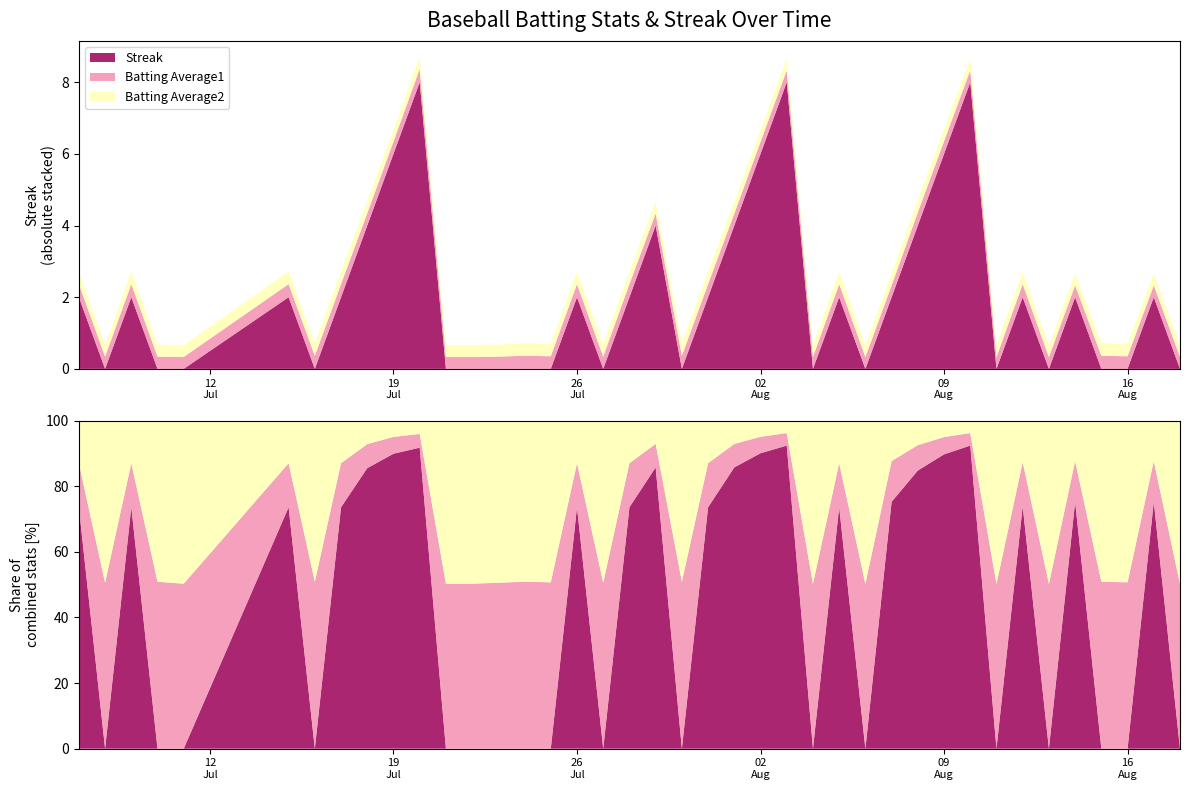

Reading left to right, transcribe all the data shown in this chart.

Streak: 0=2.0	1=0.0	2=2.0	3=0.0	4=0.0	5=2.0	6=0.0	7=2.0	8=4.0	9=6.0	10=8.0	11=0.0	12=0.0	13=0.0	14=0.0	15=0.0	16=2.0	17=0.0	18=2.0	19=4.0	20=0.0	21=2.0	22=4.0	23=6.0	24=8.0	25=0.0	26=2.0	27=0.0	28=2.0	29=4.0	30=6.0	31=8.0	32=0.0	33=2.0	34=0.0	35=2.0	36=0.0	37=0.0	38=2.0	39=0.0
Batting Average1: 0=0.4	1=0.3	2=0.4	3=0.3	4=0.3	5=0.4	6=0.4	7=0.4	8=0.3	9=0.3	10=0.4	11=0.3	12=0.3	13=0.3	14=0.4	15=0.4	16=0.4	17=0.3	18=0.4	19=0.3	20=0.4	21=0.4	22=0.3	23=0.3	24=0.3	25=0.3	26=0.4	27=0.3	28=0.3	29=0.4	30=0.4	31=0.3	32=0.3	33=0.4	34=0.3	35=0.3	36=0.4	37=0.4	38=0.3	39=0.3
Batting Average2: 0=0.4	1=0.3	2=0.4	3=0.3	4=0.3	5=0.4	6=0.4	7=0.4	8=0.3	9=0.3	10=0.4	11=0.3	12=0.3	13=0.3	14=0.4	15=0.3	16=0.4	17=0.3	18=0.4	19=0.3	20=0.4	21=0.4	22=0.3	23=0.3	24=0.3	25=0.3	26=0.4	27=0.3	28=0.3	29=0.4	30=0.3	31=0.3	32=0.3	33=0.3	34=0.3	35=0.3	36=0.4	37=0.3	38=0.3	39=0.3